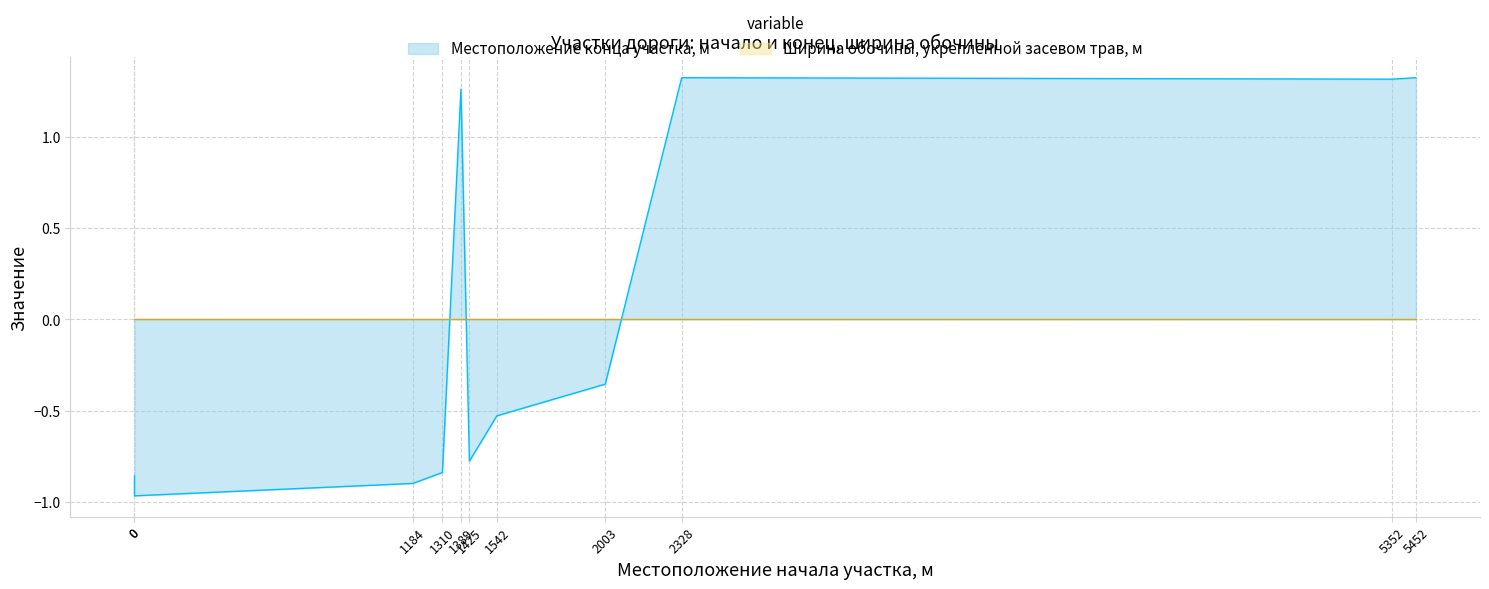

Reading left to right, list all the values displayed in this chart.

-0.9	-1.0	-0.9	-0.8	1.3	-0.8	-0.5	-0.4	1.3	1.3	1.3